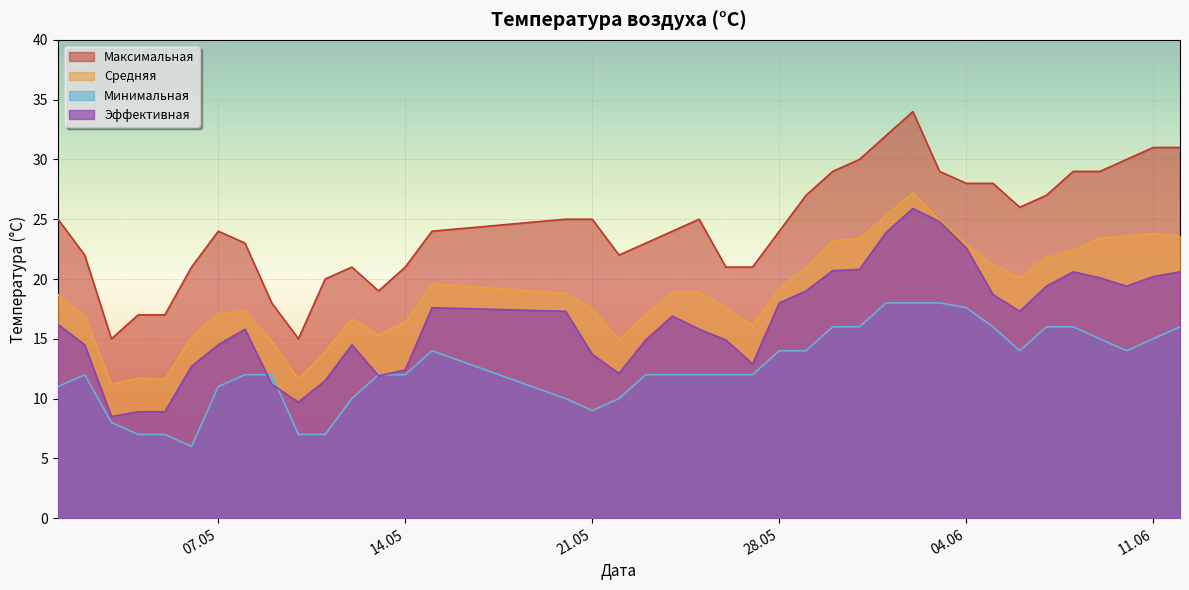

Rank the series by their average value, from lowest to highest.

Минимальная, Эффективная, Средняя, Максимальная